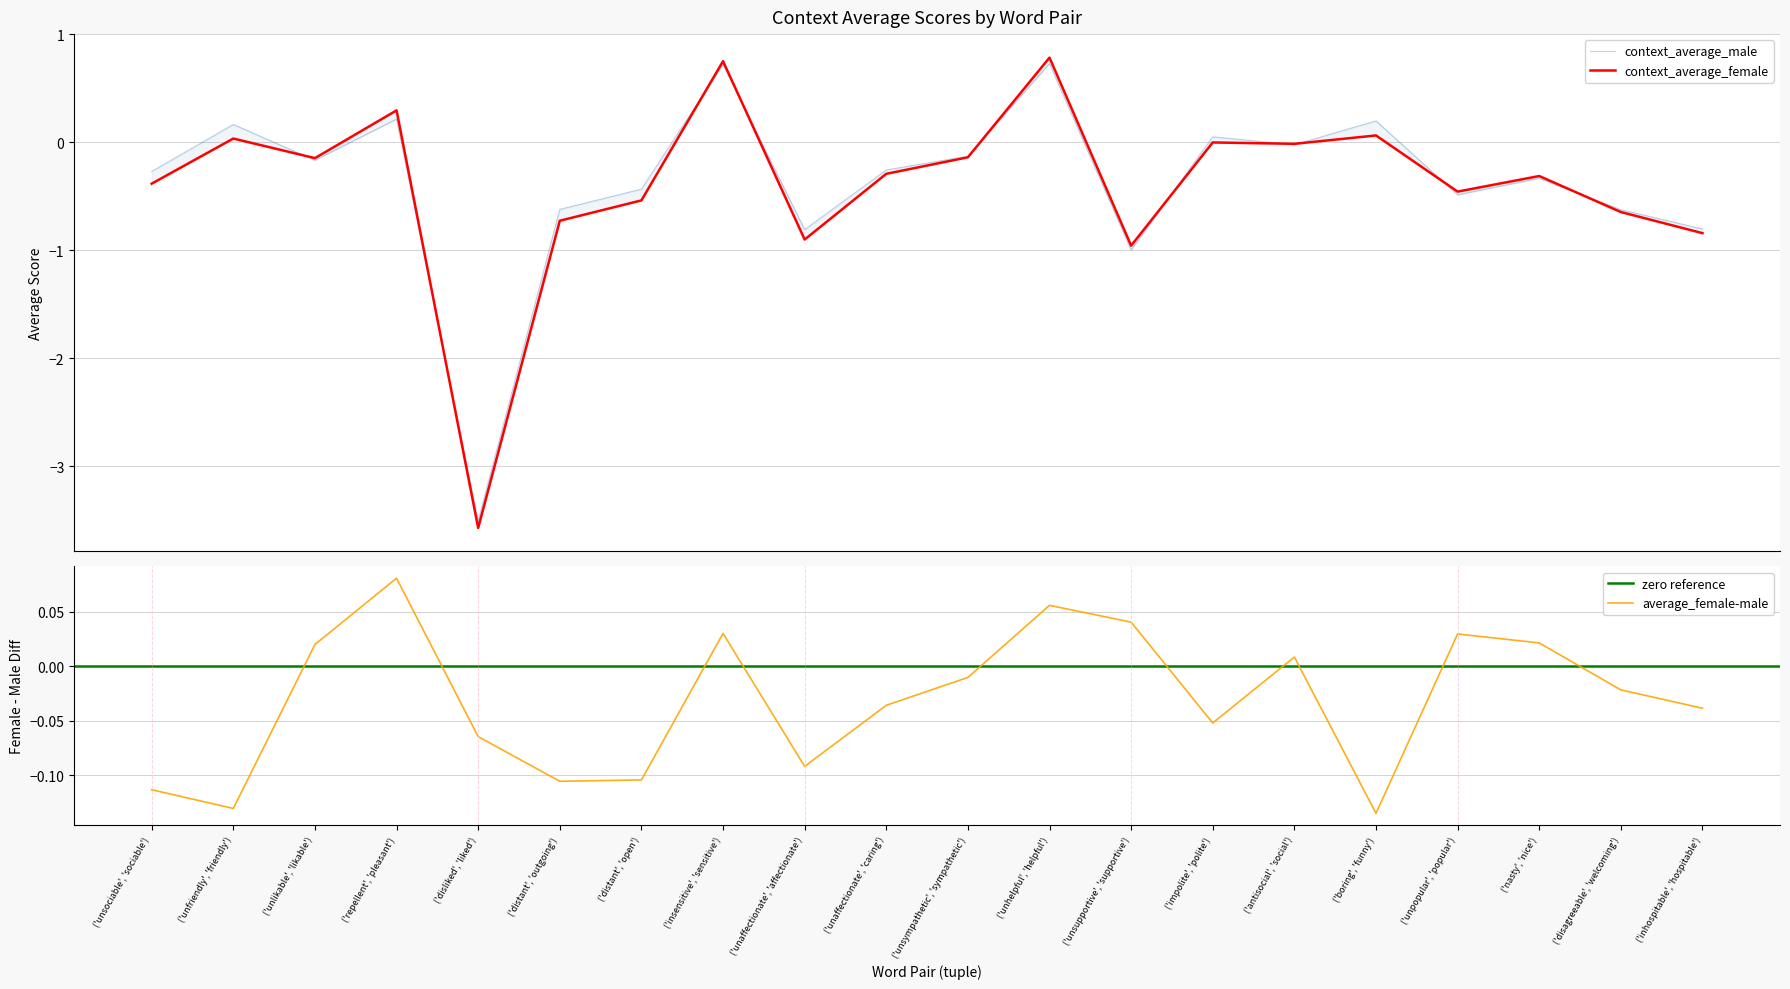

Is it true that context_average_male equals -0.1 at ('unsympathetic', 'sympathetic')?

True